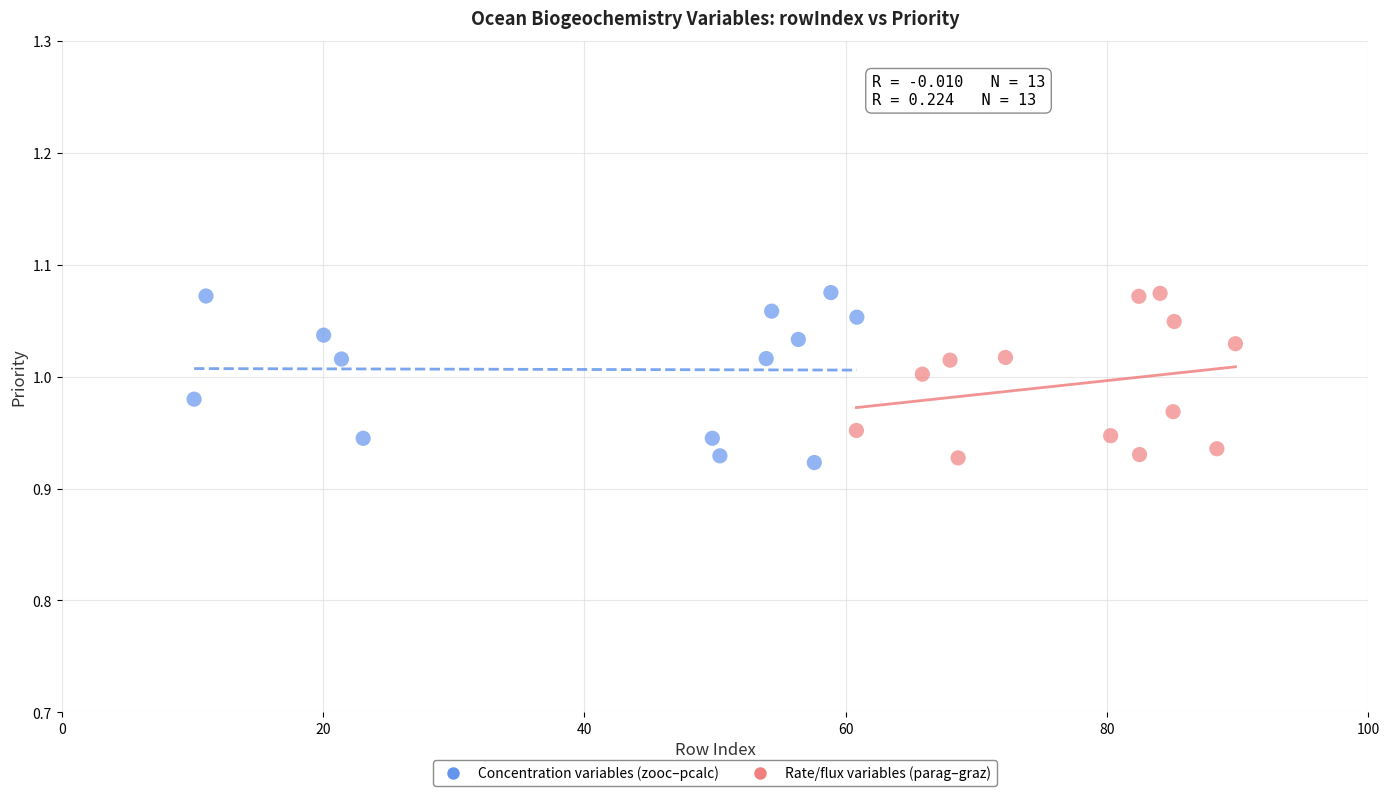

What are all the series names shown in the legend?

Concentration variables (zooc–pcalc), Rate/flux variables (parag–graz)